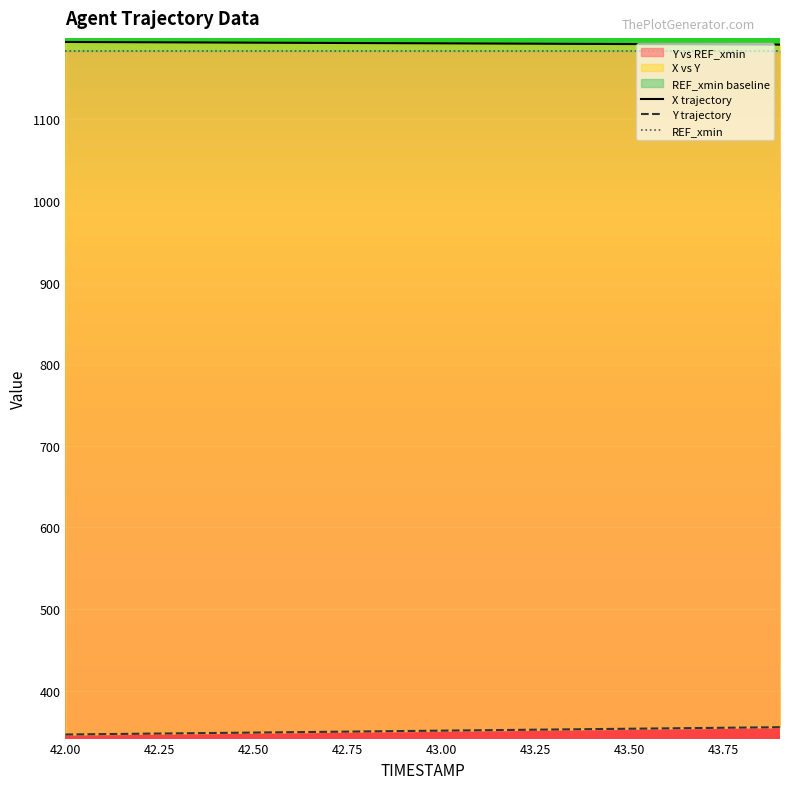

True or false: X and Y intersect in this chart.

False